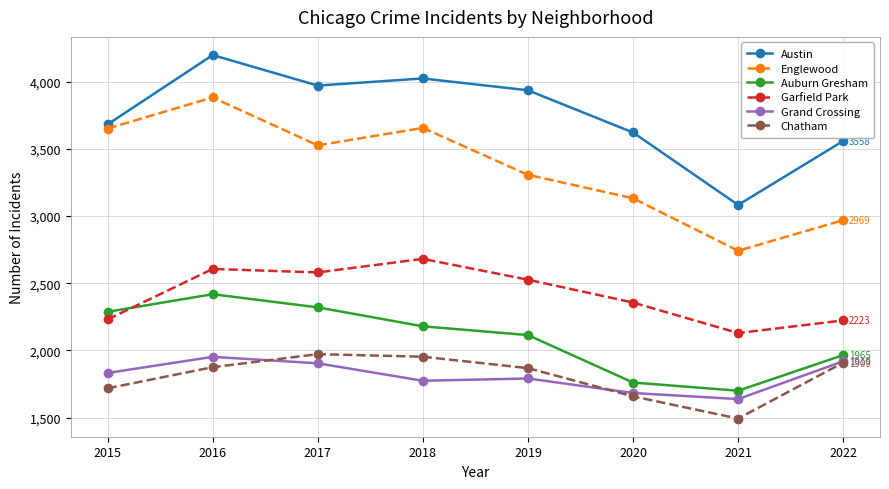

How many data points does each series have?

8